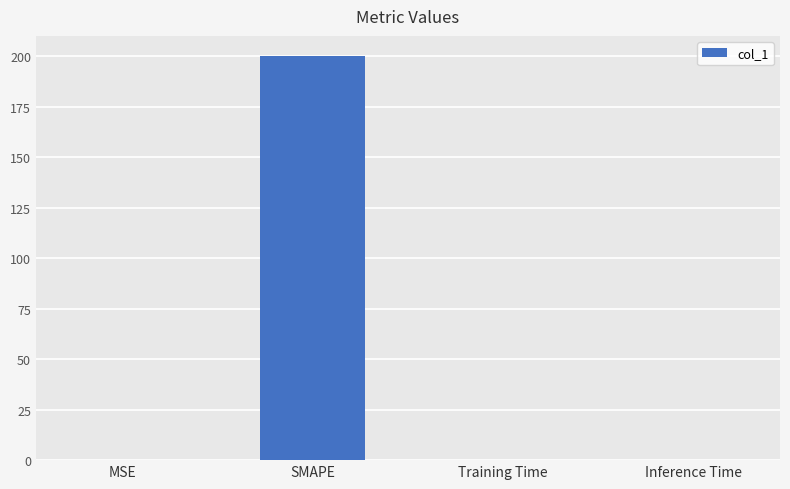

The chart shows a value of 54.0 at SMAPE. True or false?

False